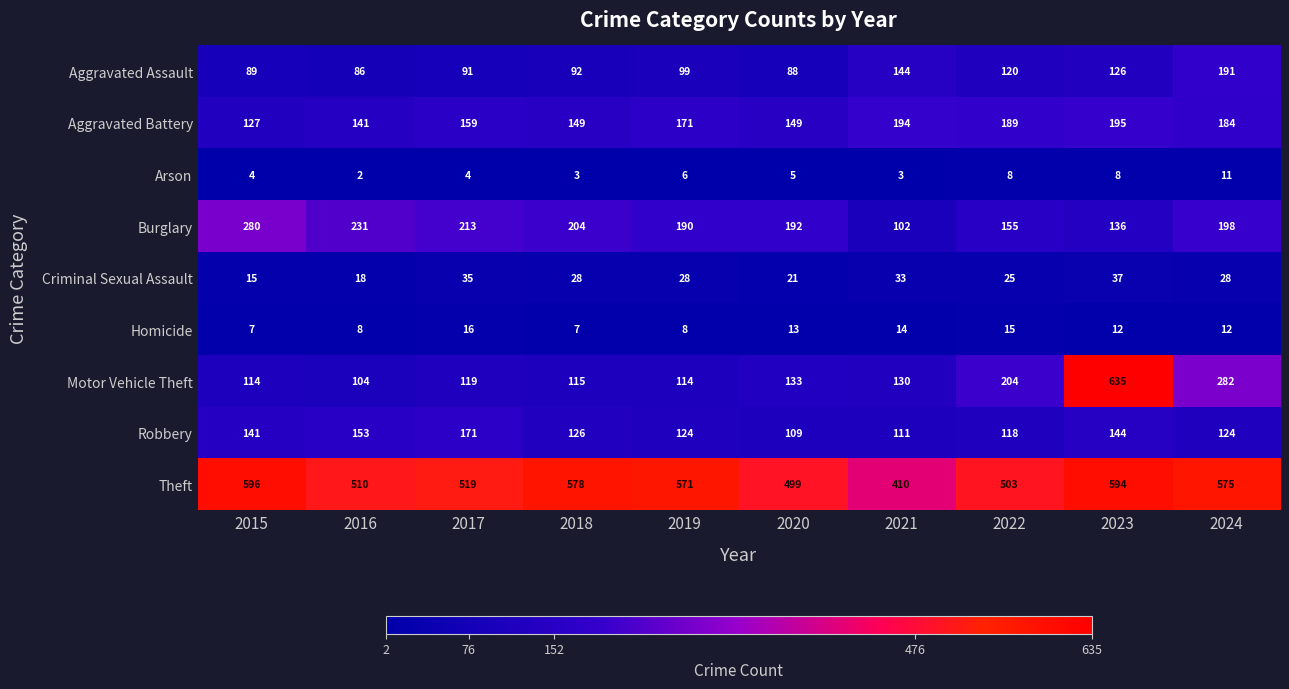

True or false: Criminal Sexual Assault has a value of 21 at 2020.

True